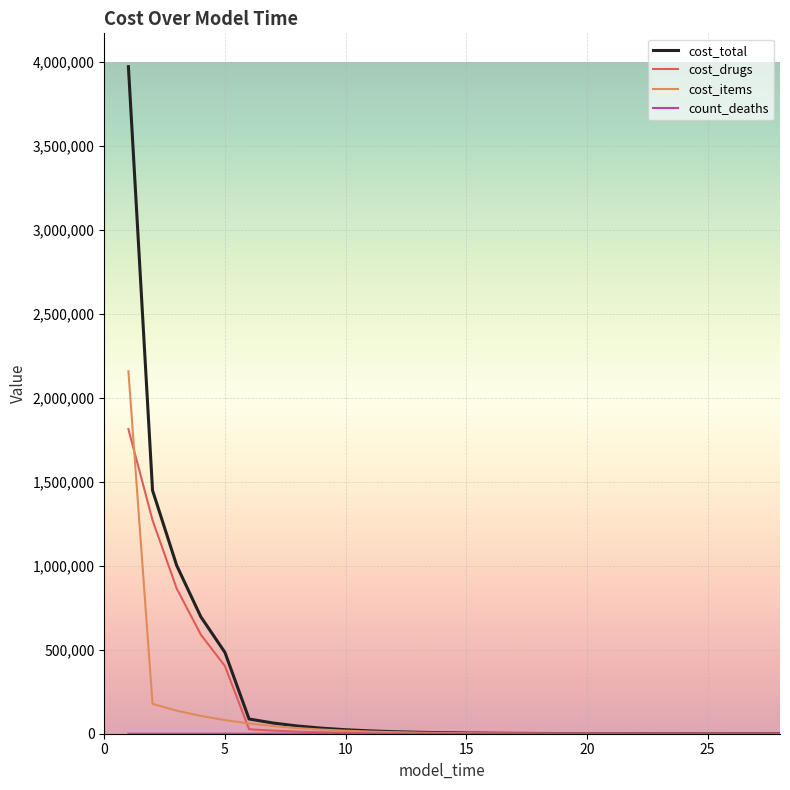

What is the maximum value shown in the chart?

3970540.5